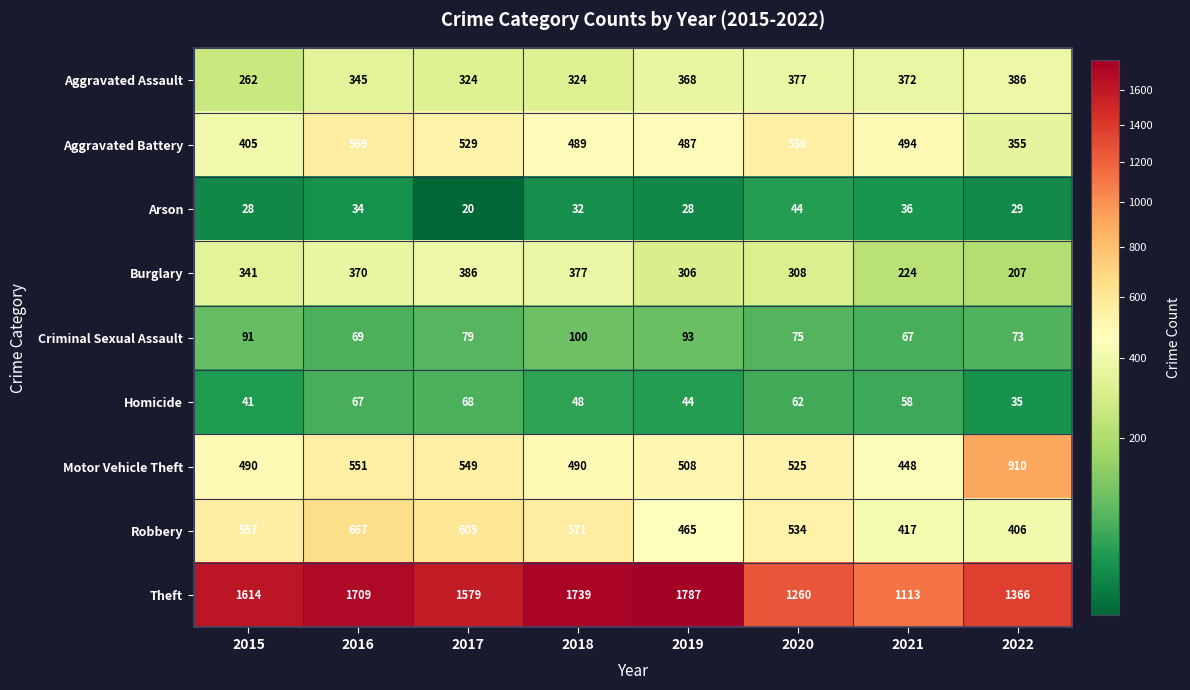

Is it true that Motor Vehicle Theft equals 910 at 2022?

True